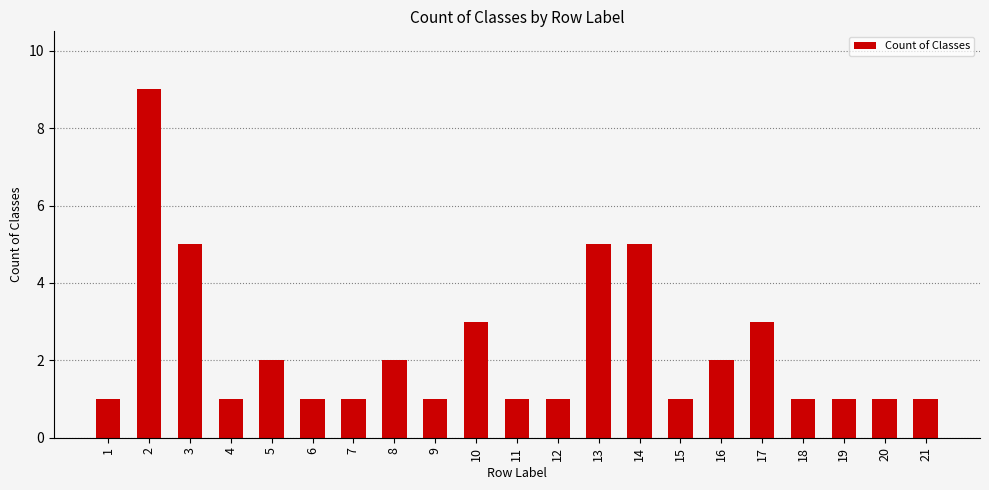

Is it true that the value at 17 is 3?

True